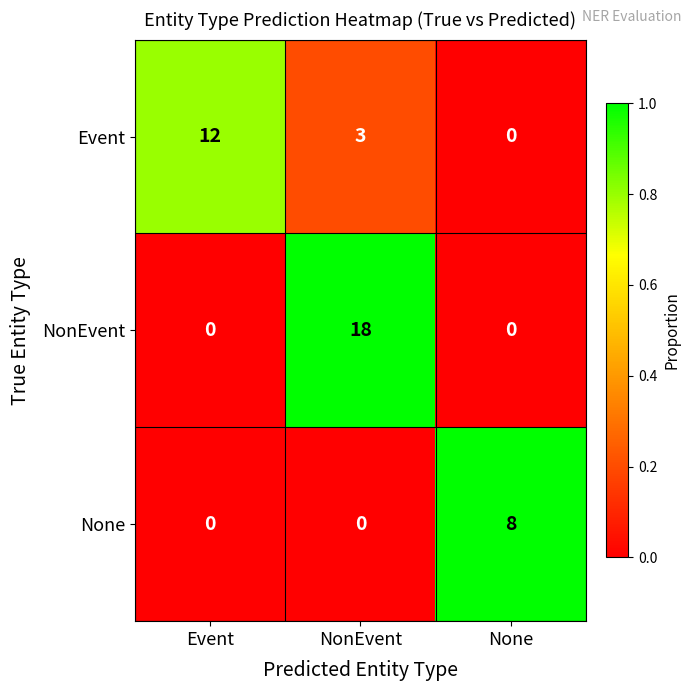

At which label does None reach its peak?

None